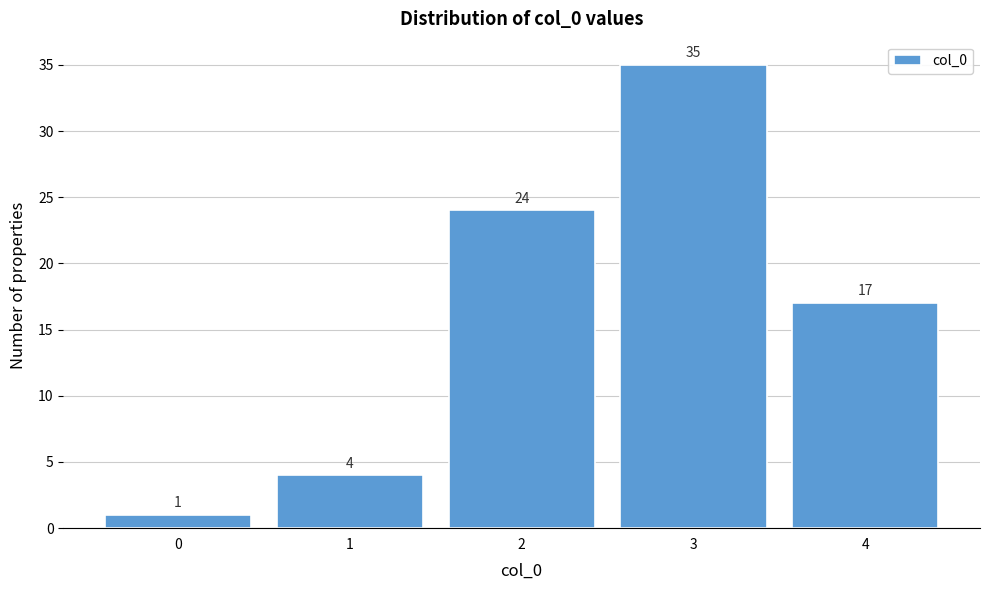

How tall is the bar that spans 2.5 to 3.5 on the x-axis?

35